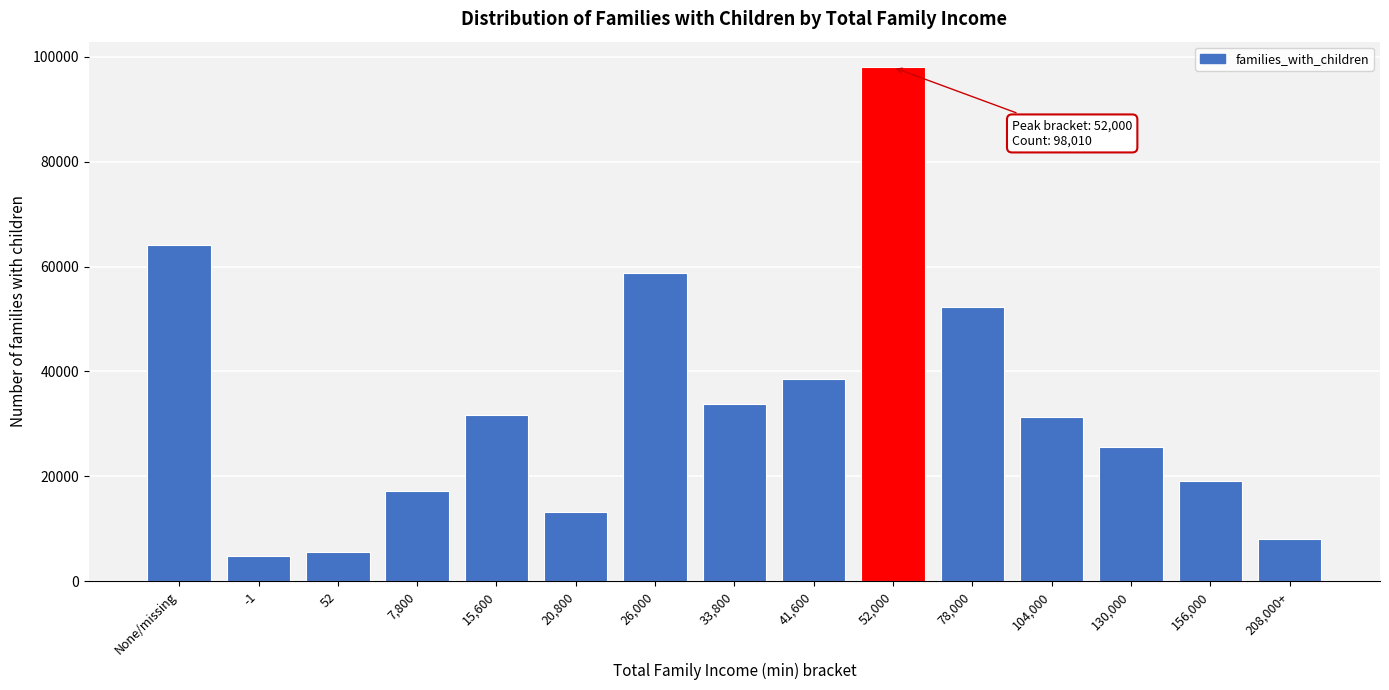

Which category has the highest value across all series?

52,000